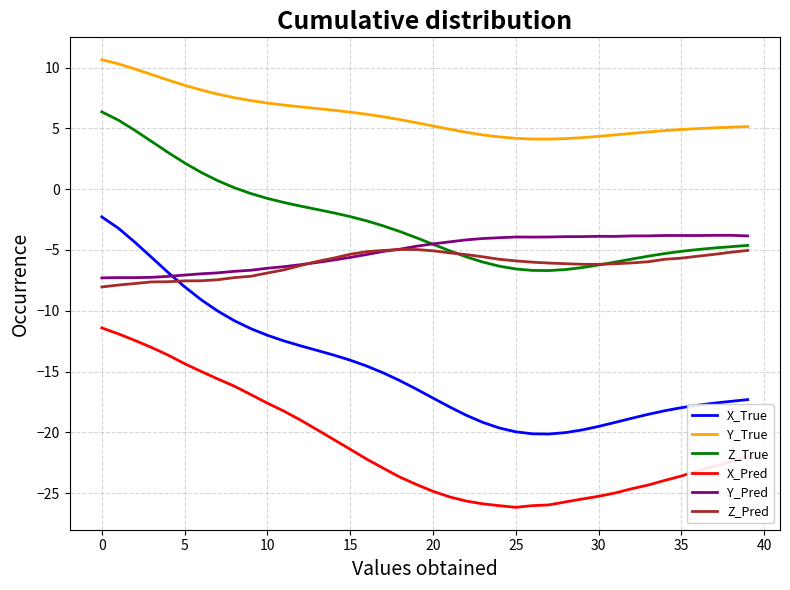

What is the difference between the maximum and minimum values in the X_True series?

17.9